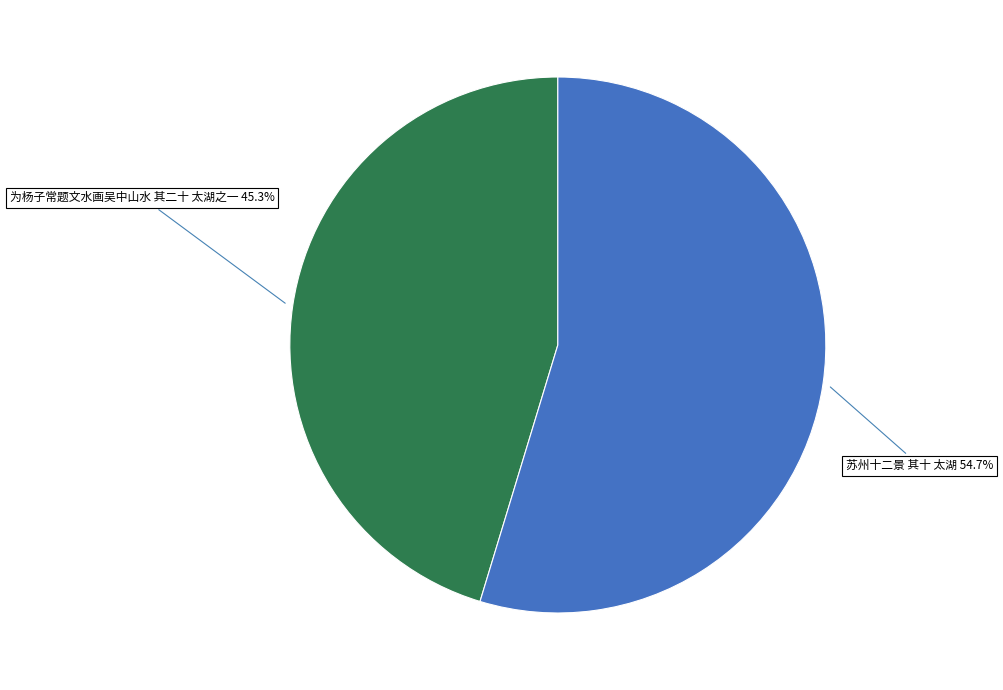

Is there any slice that represents more than half of the pie?

Yes